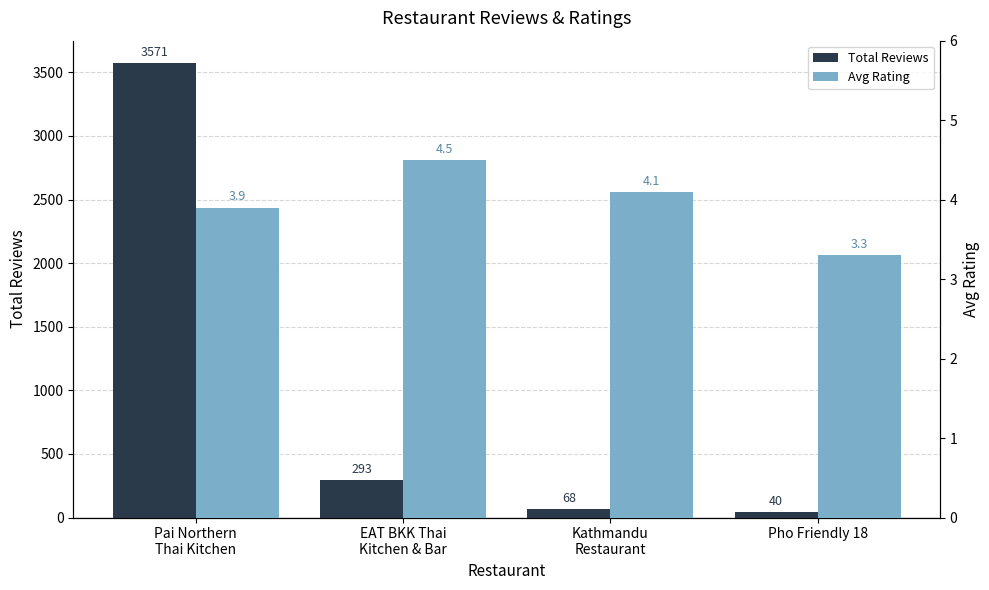

Which category has the lowest value in the Avg Rating series?

Pho Friendly 18